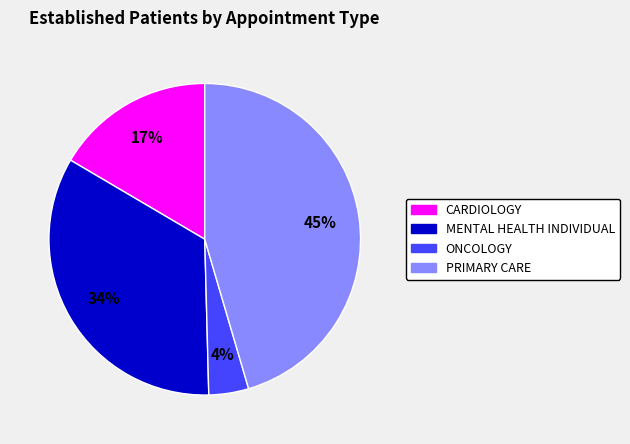

Is there any slice that represents more than half of the pie?

No